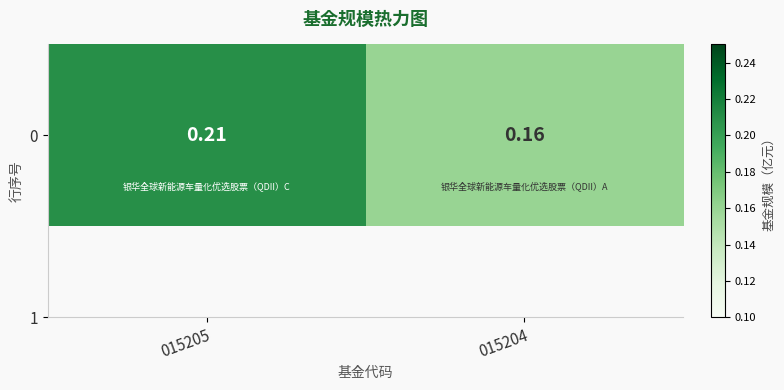

Reading left to right, transcribe all the data shown in this chart.

015205=0.2	015204=0.2